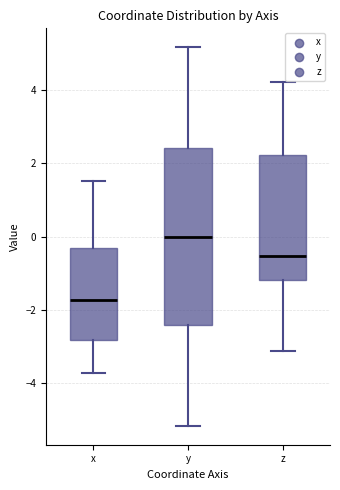

Comparing the boxes themselves (not the whiskers), which one is the tallest?

y